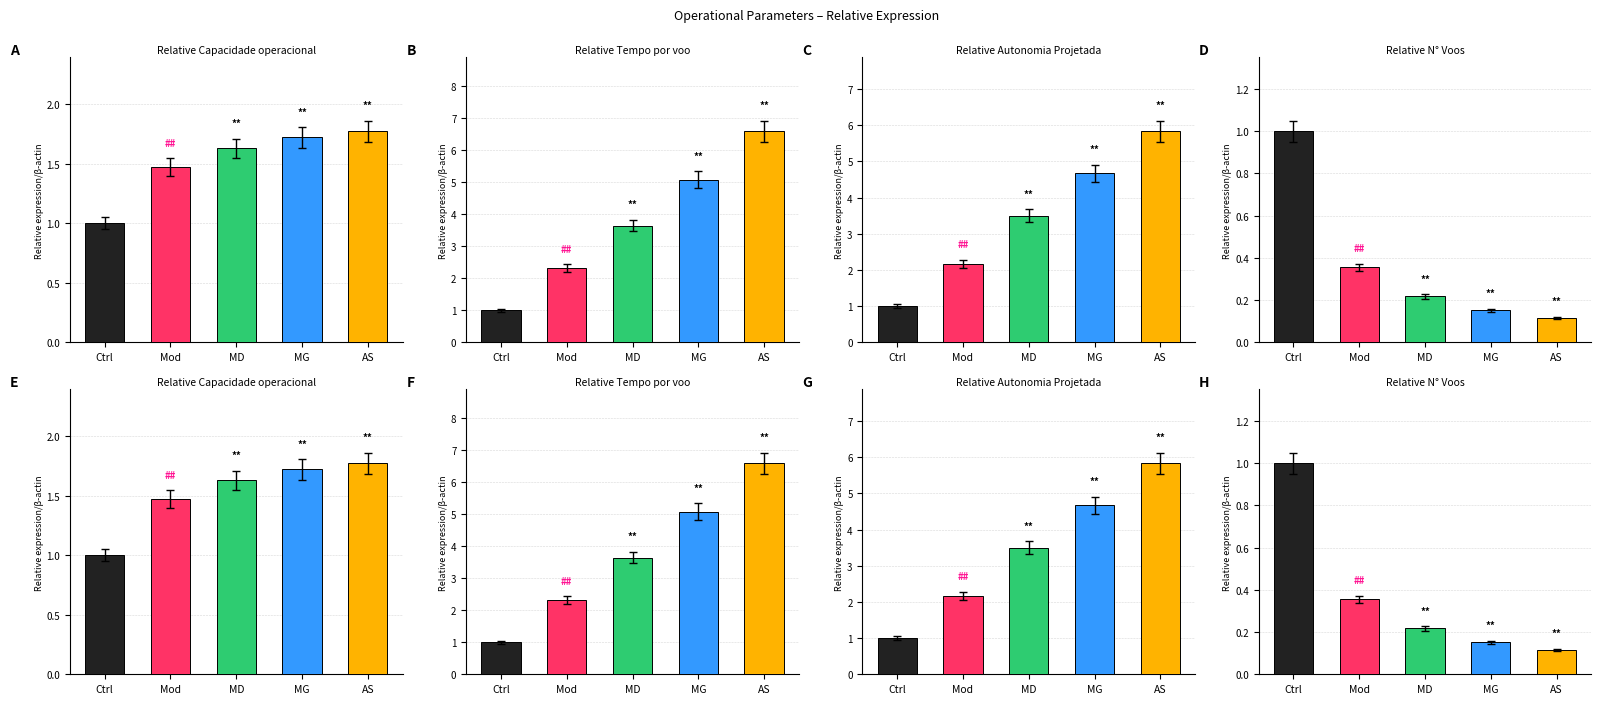

Where is Autonomia Projetada [h] nearest to the value 3?

MD